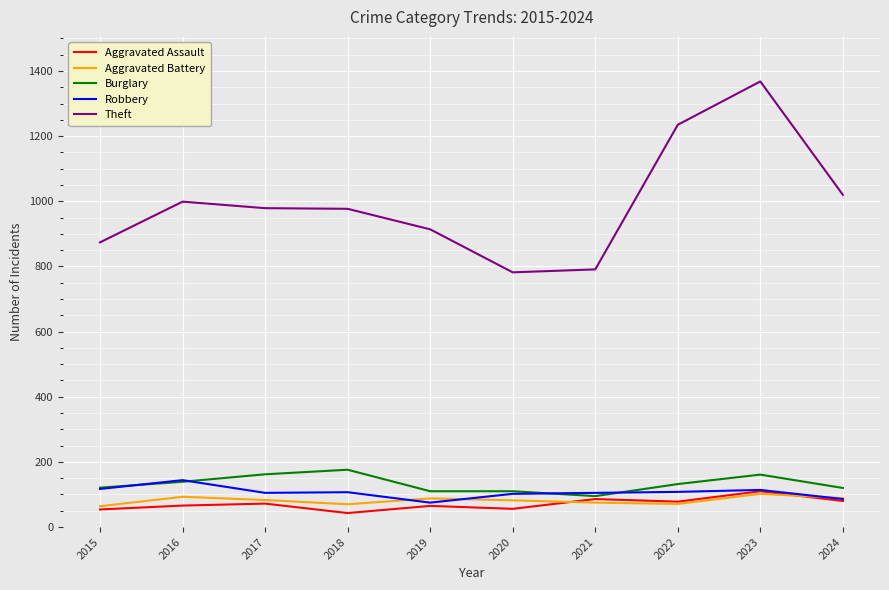

What is the average value of the Robbery series?

106